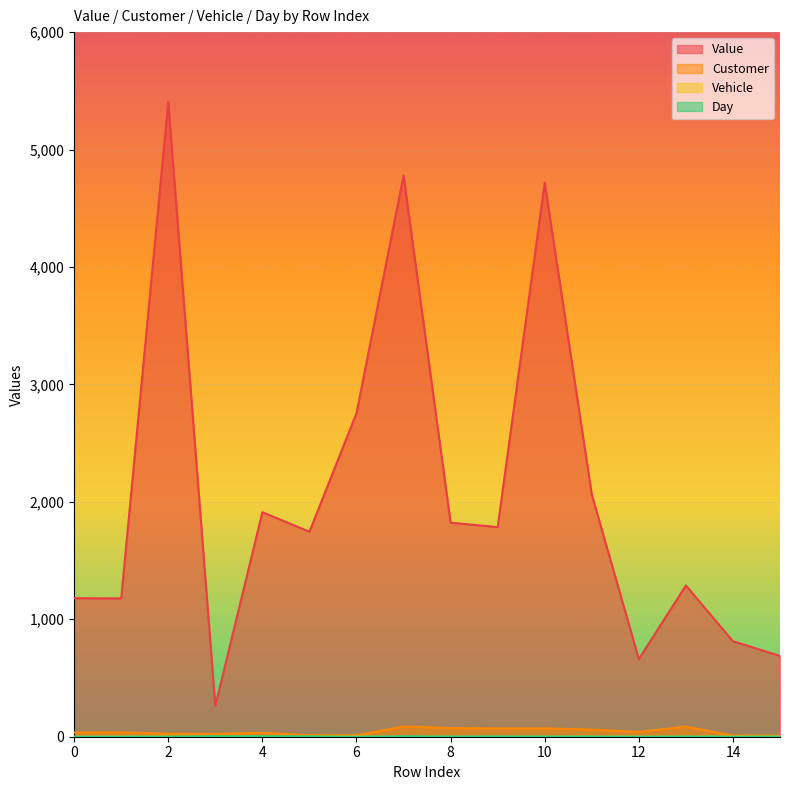

At which label does Day first exceed 2?

3